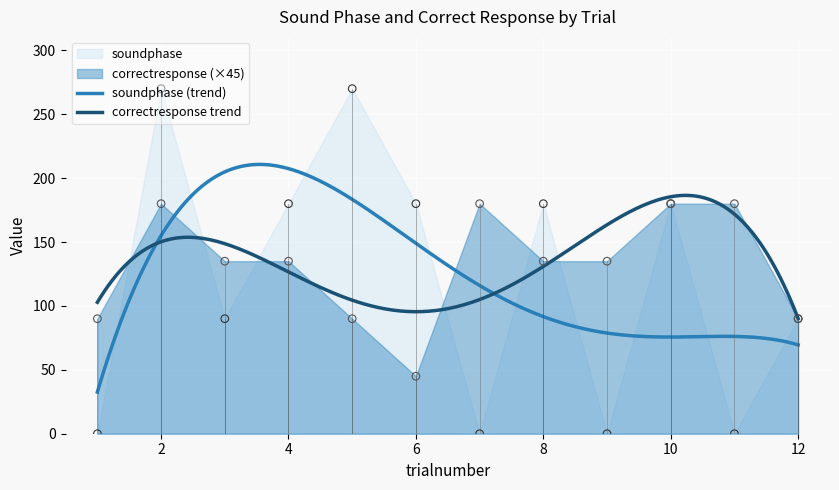

Is the value of soundphase at 11 greater than the value of correctresponse at 4?

No